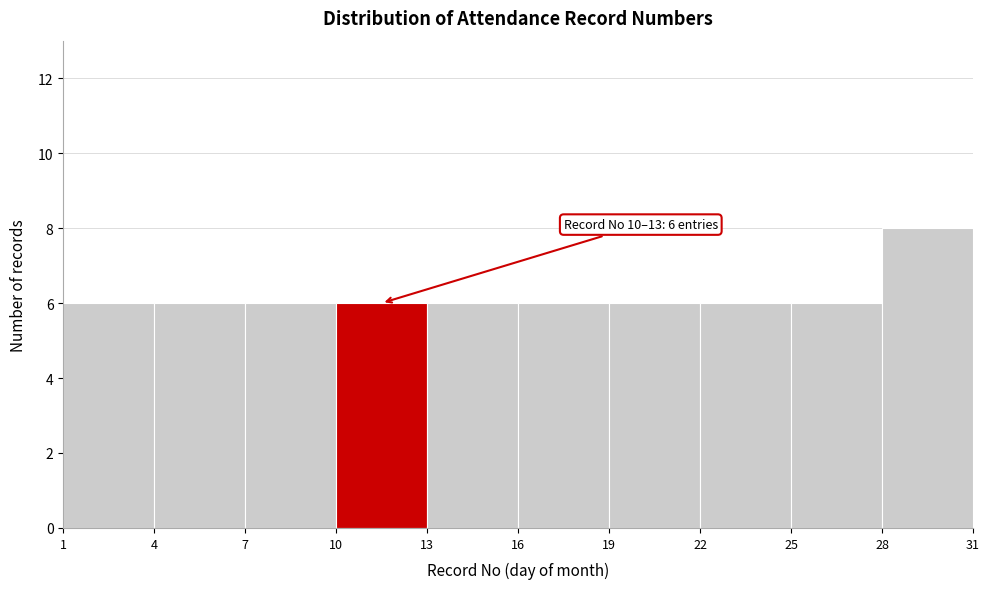

Over which range of the x-axis is the bar tallest?

28 to 31